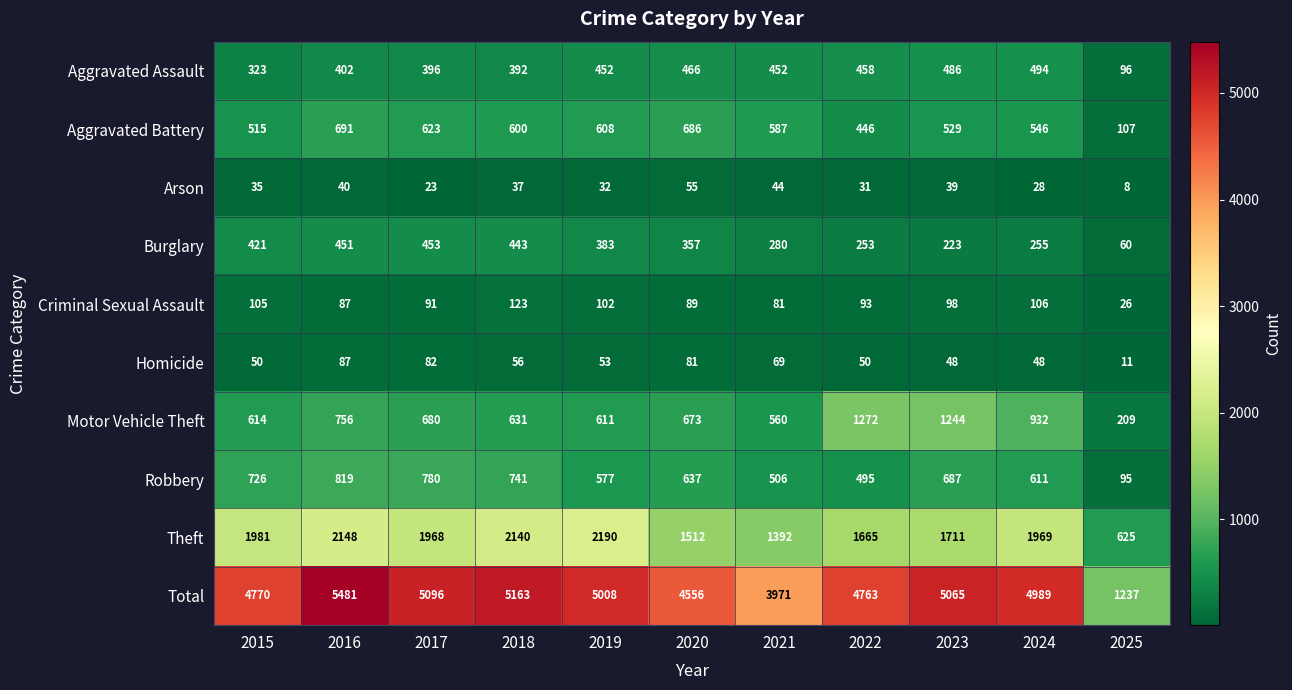

Which series changed the most between 2022 and 2023?

Total